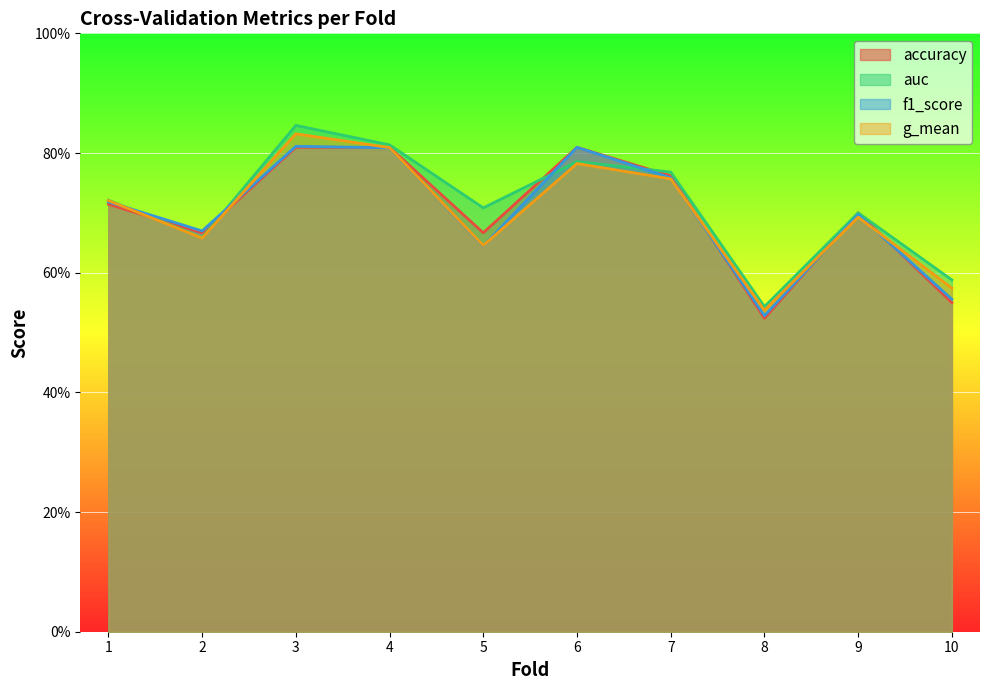

True or false: f1_score and auc intersect in this chart.

True